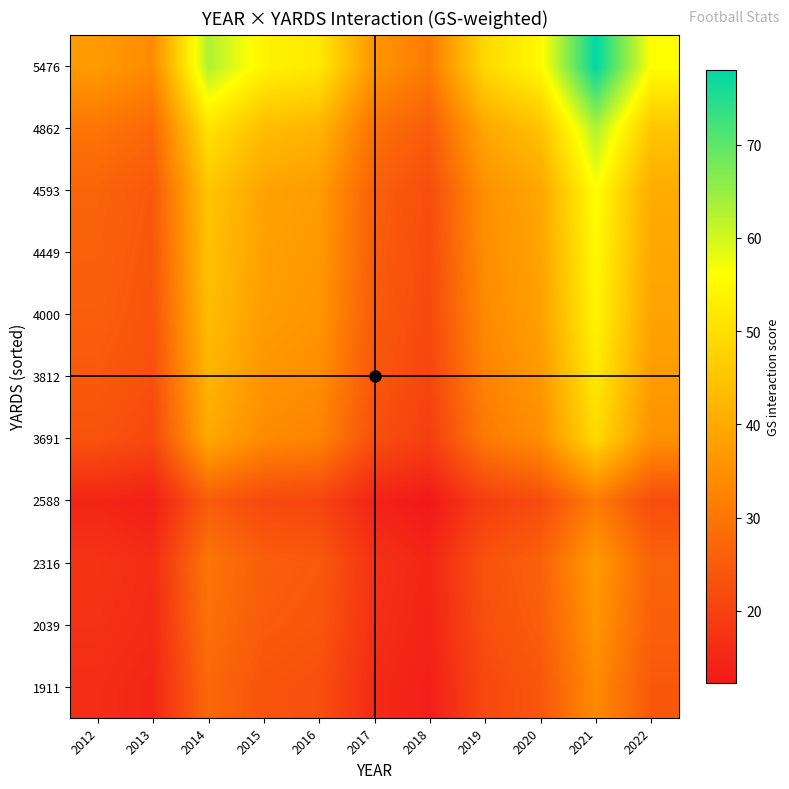

Reading left to right, what are all the values shown in this chart?

1911: 2012=16.1	2013=14.8	2014=27.5	2015=23.5	2016=22.7	2017=15.7	2018=13.5	2019=21.4	2020=24.0	2021=34.0	2022=24.4
2039: 2012=17.1	2013=15.7	2014=29.1	2015=24.9	2016=24.0	2017=16.6	2018=14.3	2019=22.6	2020=25.4	2021=36.0	2022=25.8
2316: 2012=17.6	2013=16.1	2014=29.9	2015=25.6	2016=24.7	2017=17.1	2018=14.7	2019=23.2	2020=26.1	2021=37.0	2022=26.6
2588: 2012=14.7	2013=13.5	2014=25.0	2015=21.5	2016=20.7	2017=14.3	2018=12.3	2019=19.5	2020=21.9	2021=31.0	2022=22.3
3691: 2012=23.2	2013=21.4	2014=39.6	2015=33.9	2016=32.7	2017=22.6	2018=19.5	2019=30.8	2020=34.6	2021=49.0	2022=35.2
3812: 2012=24.7	2013=22.7	2014=42.0	2015=36.0	2016=34.7	2017=24.0	2018=20.7	2019=32.7	2020=36.7	2021=52.0	2022=37.3
4000: 2012=25.6	2013=23.5	2014=43.6	2015=37.4	2016=36.0	2017=24.9	2018=21.5	2019=33.9	2020=38.1	2021=54.0	2022=38.8
4449: 2012=26.1	2013=24.0	2014=44.4	2015=38.1	2016=36.7	2017=25.4	2018=21.9	2019=34.6	2020=38.8	2021=55.0	2022=39.5
4593: 2012=26.6	2013=24.4	2014=45.2	2015=38.8	2016=37.3	2017=25.8	2018=22.3	2019=35.2	2020=39.5	2021=56.0	2022=40.2
4862: 2012=29.9	2013=27.5	2014=50.9	2015=43.6	2016=42.0	2017=29.1	2018=25.0	2019=39.6	2020=44.4	2021=63.0	2022=45.2
5476: 2012=37.0	2013=34.0	2014=63.0	2015=54.0	2016=52.0	2017=36.0	2018=31.0	2019=49.0	2020=55.0	2021=78.0	2022=56.0